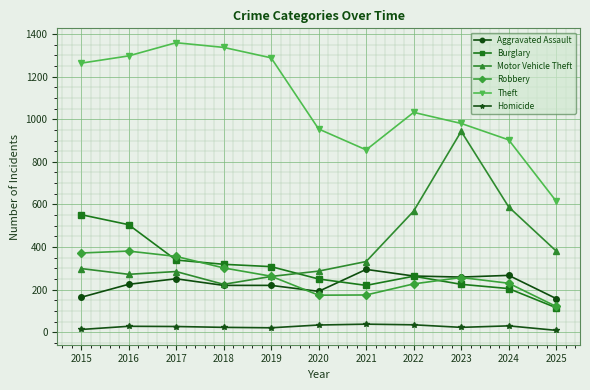

True or false: Theft has more than 0 points higher than both neighbors.

True